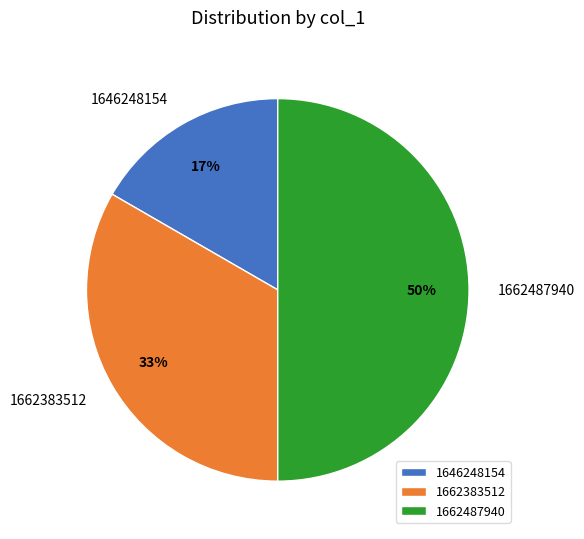

Which category has the smallest portion of the pie?

1646248154